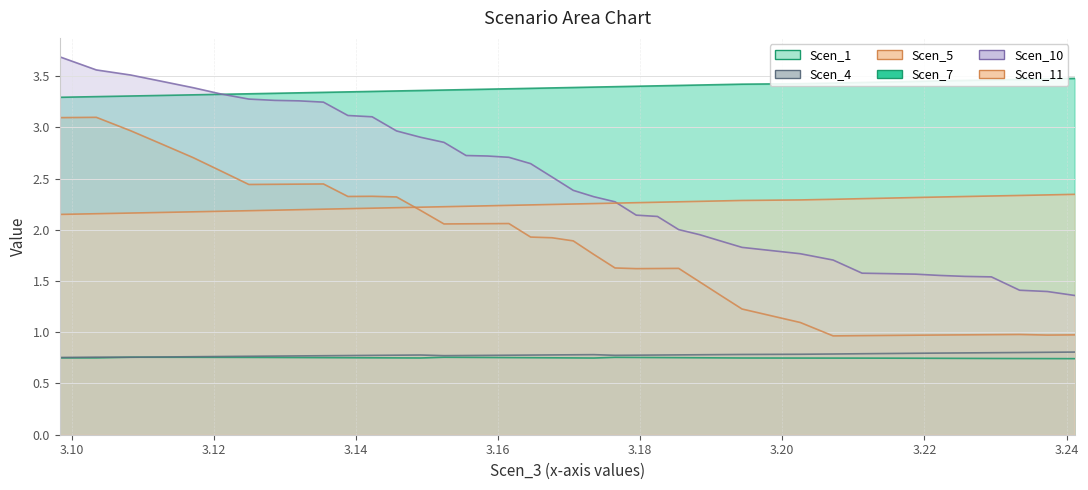

True or false: Scen_1 and Scen_11 intersect in this chart.

False